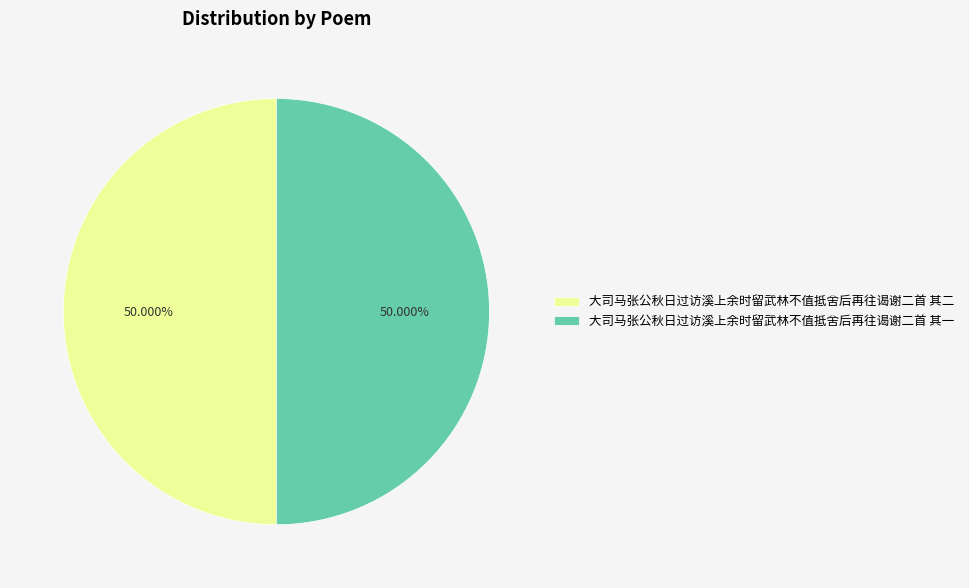

Do 大司马张公秋日过访溪上余时留武林不值抵舍后再往谒谢二首 其二 and 大司马张公秋日过访溪上余时留武林不值抵舍后再往谒谢二首 其一 together represent more than half of the pie?

Yes